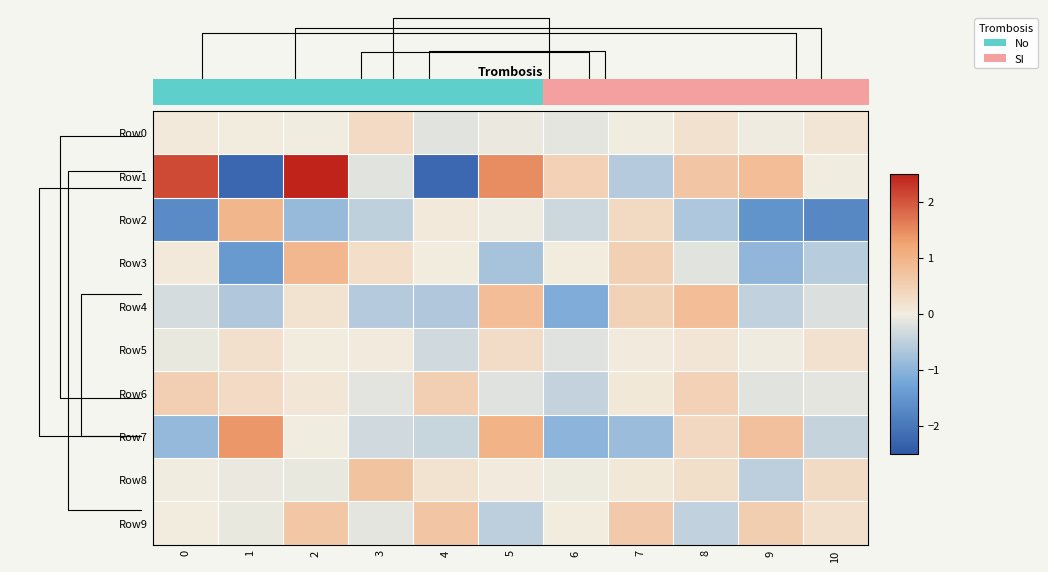

What is the maximum value shown in the chart?

2.5